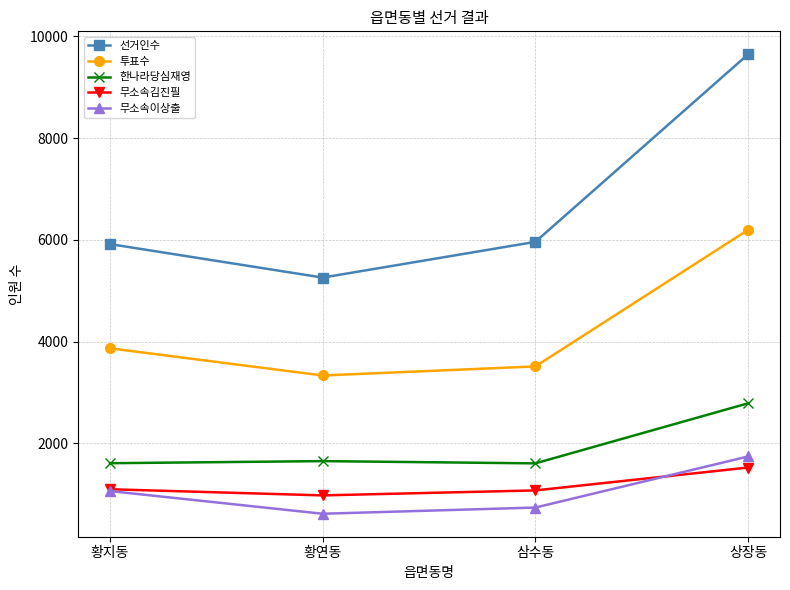

True or false: 투표수 and 선거인수 cross at least once.

False